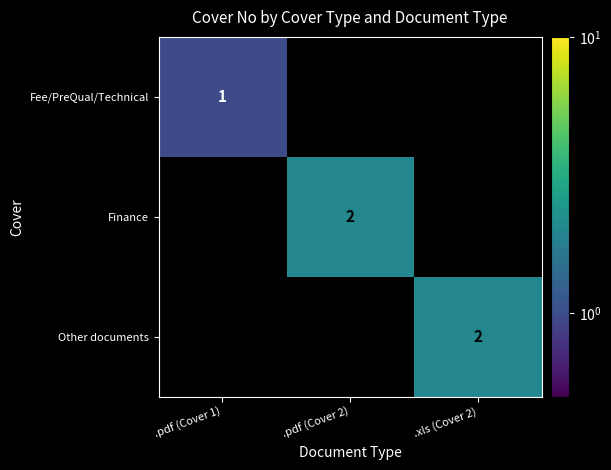

Is the value of Other documents at .xls (Cover 2) greater than the value of Fee/PreQual/Technical at .pdf (Cover 1)?

Yes